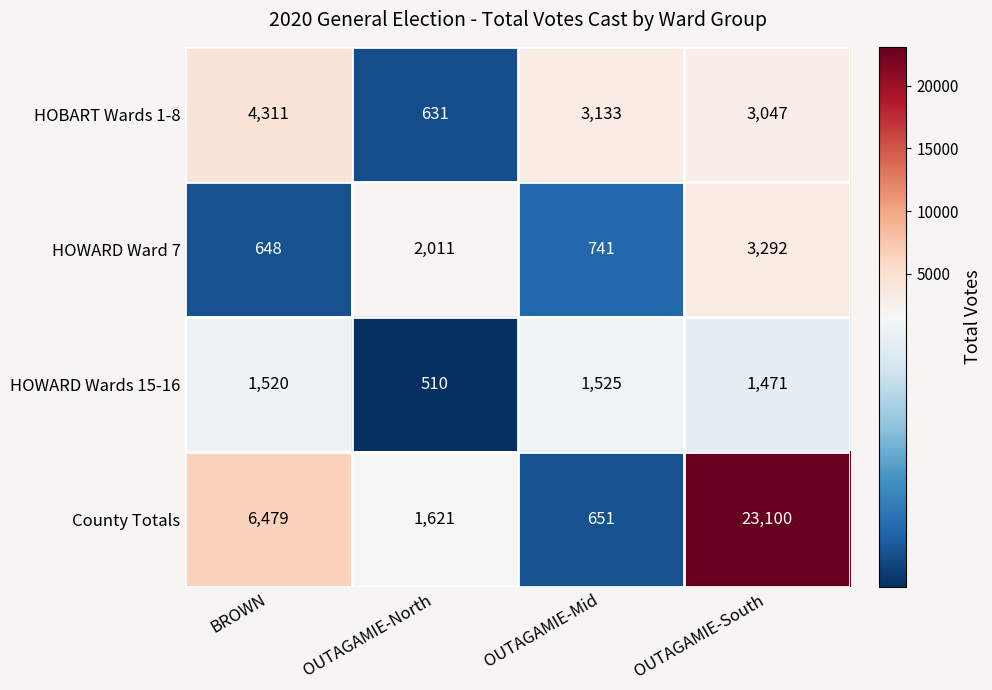

Where does the HOBART Wards 1-8 series first go above 3133?

BROWN